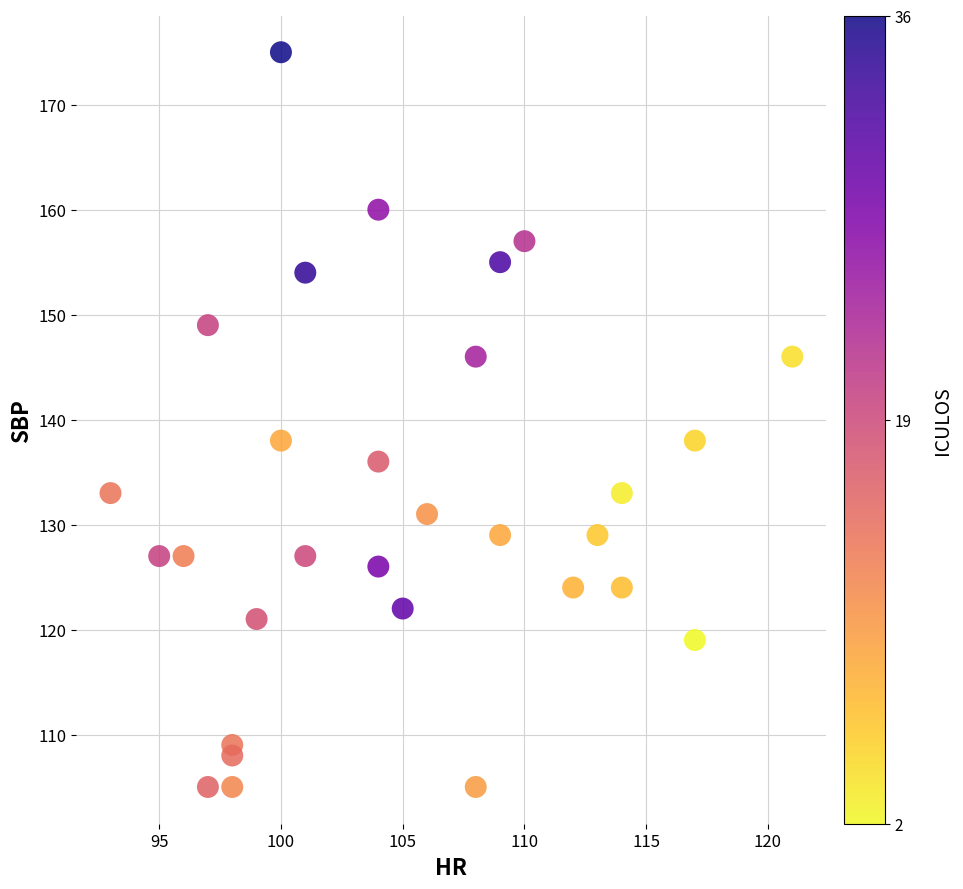

What is the range of X values (max minus min)?

28